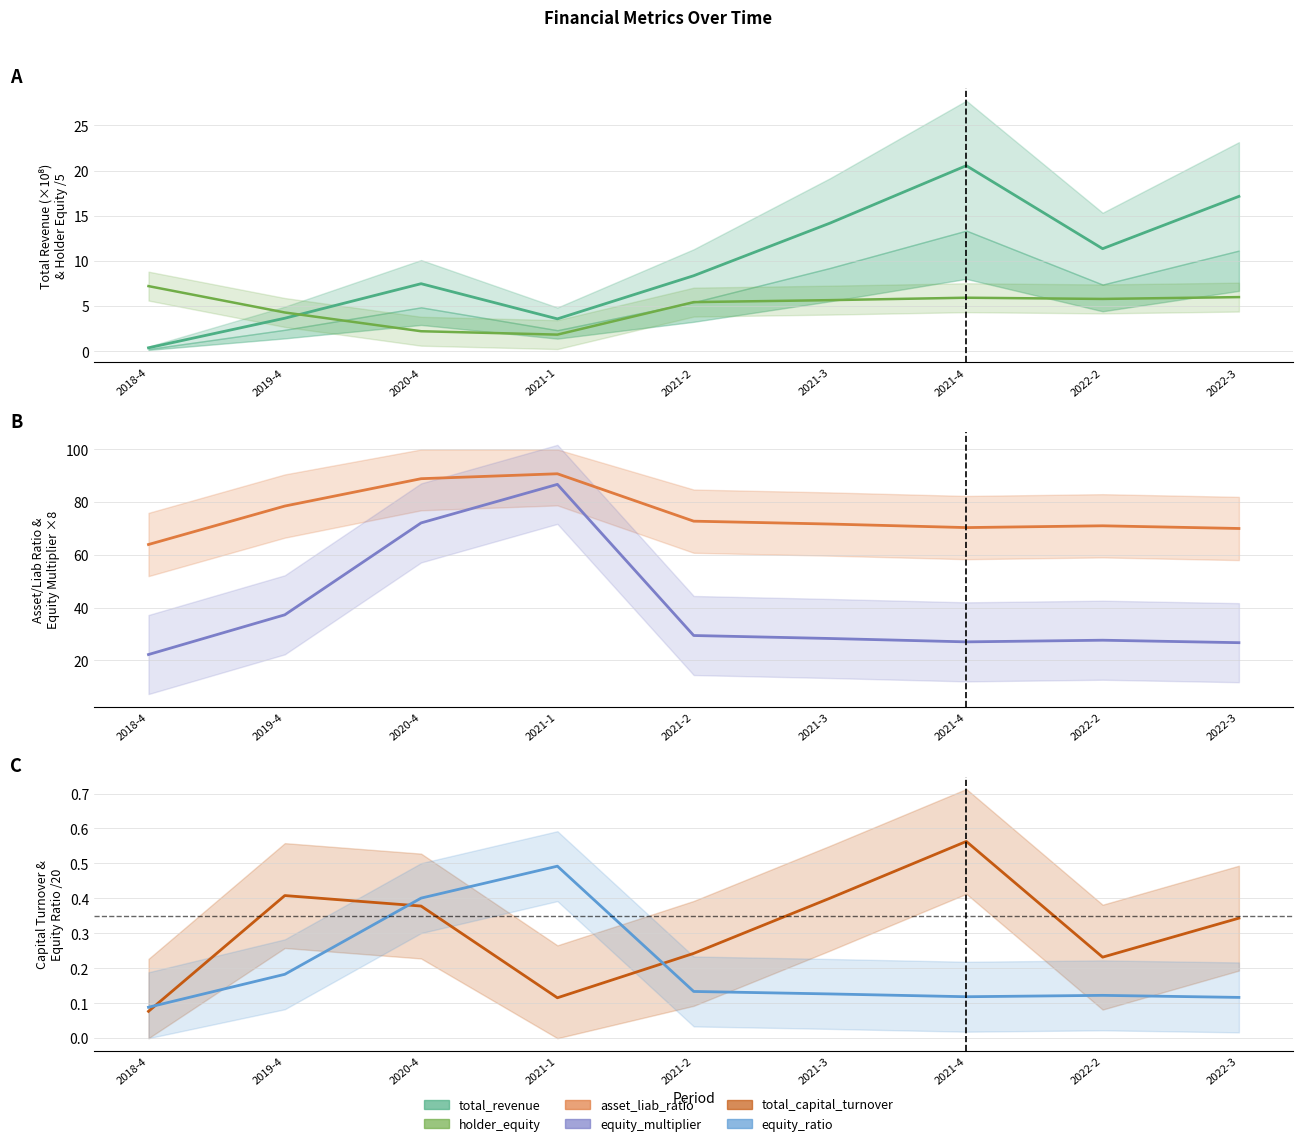

How many lines are shown in the chart?

6